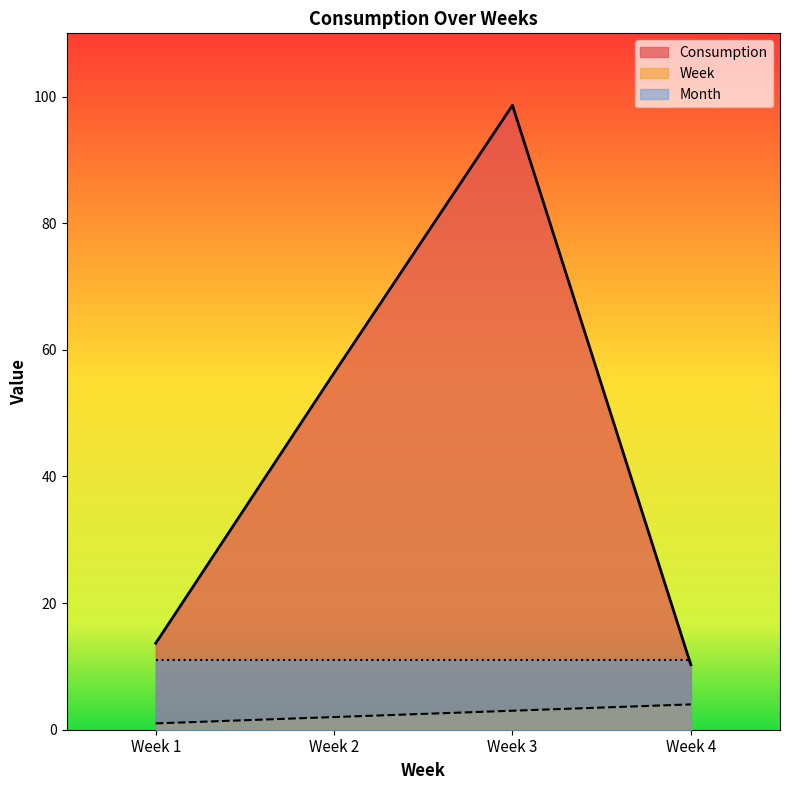

Does the chart display data point markers on the line(s)?

No